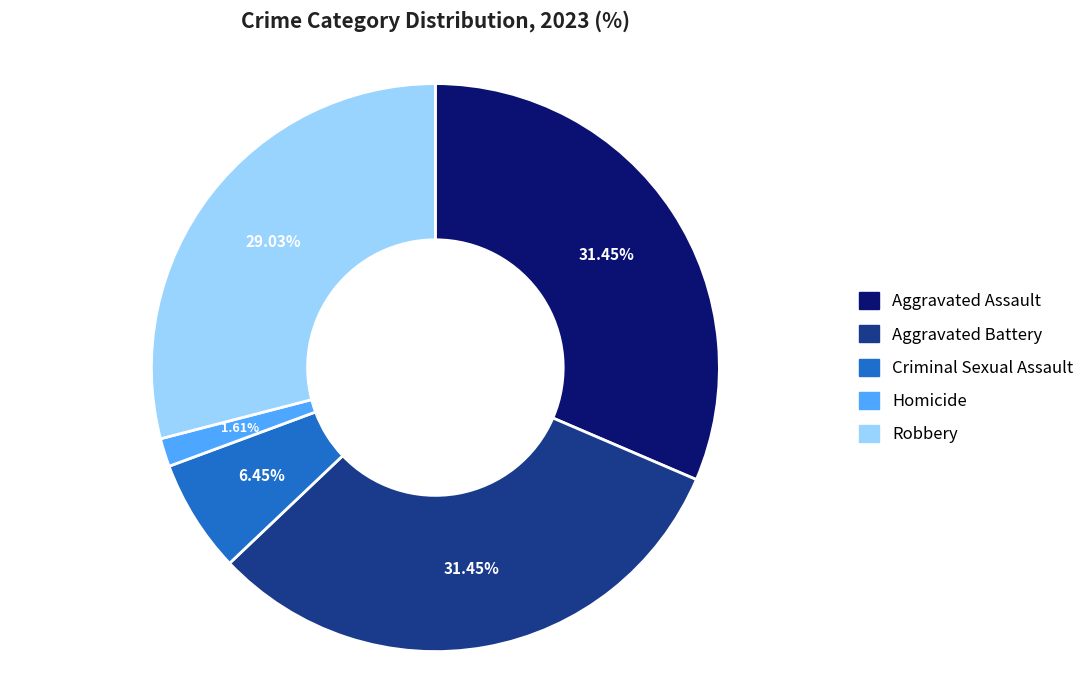

Which has a higher value, Robbery or Homicide?

Robbery